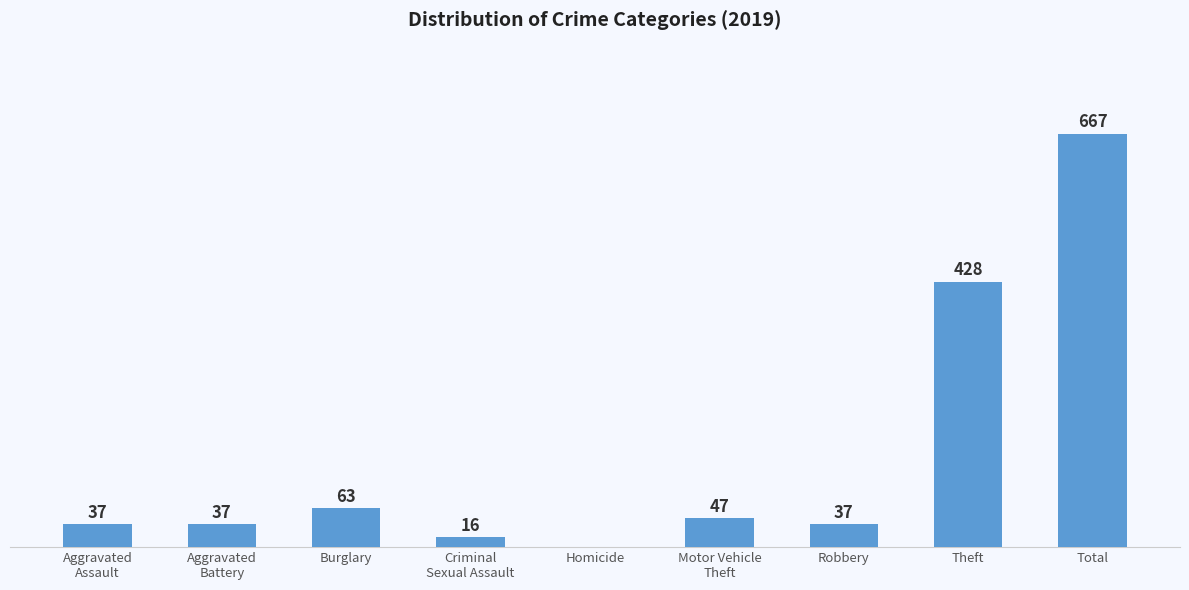

Between Robbery and Theft, which is larger?

Theft